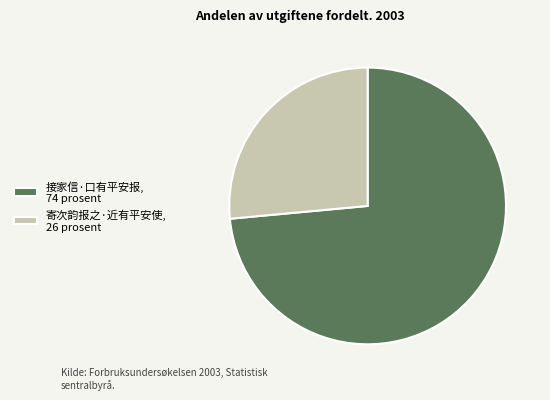

Is 寄次韵报之·近有平安使 the majority of the pie?

No